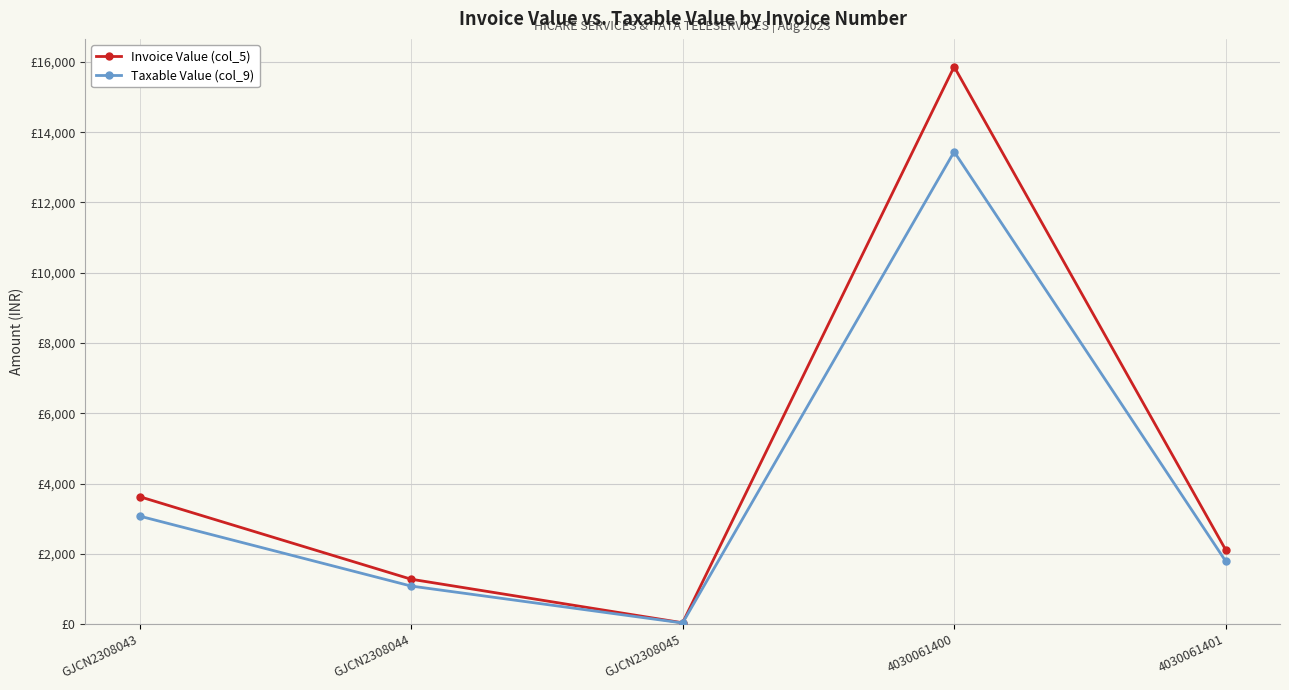

Reading left to right, extract all data points from this chart.

Invoice Value (col_5): 3628.0	1278.0	38.0	15863.8	2113.1
Taxable Value (col_9): 3074.6	1083.0	32.2	13443.9	1790.8